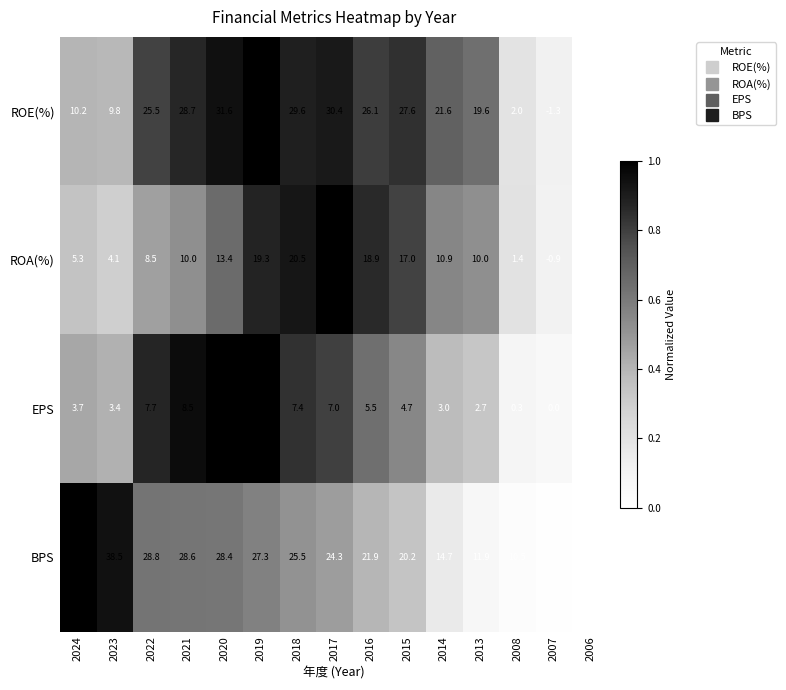

Rank the series at 2007 from lowest to highest value.

ROE(%), ROA(%), EPS, BPS